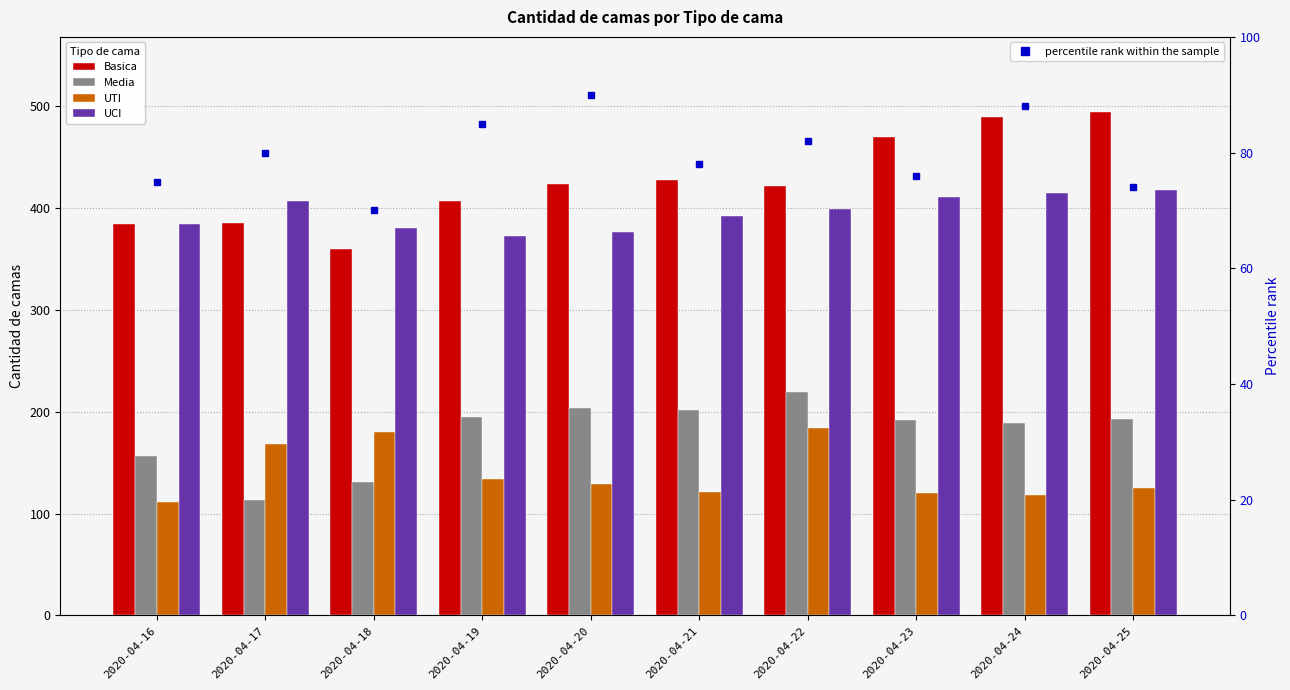

Which label corresponds to the largest value in the chart?

2020-04-25